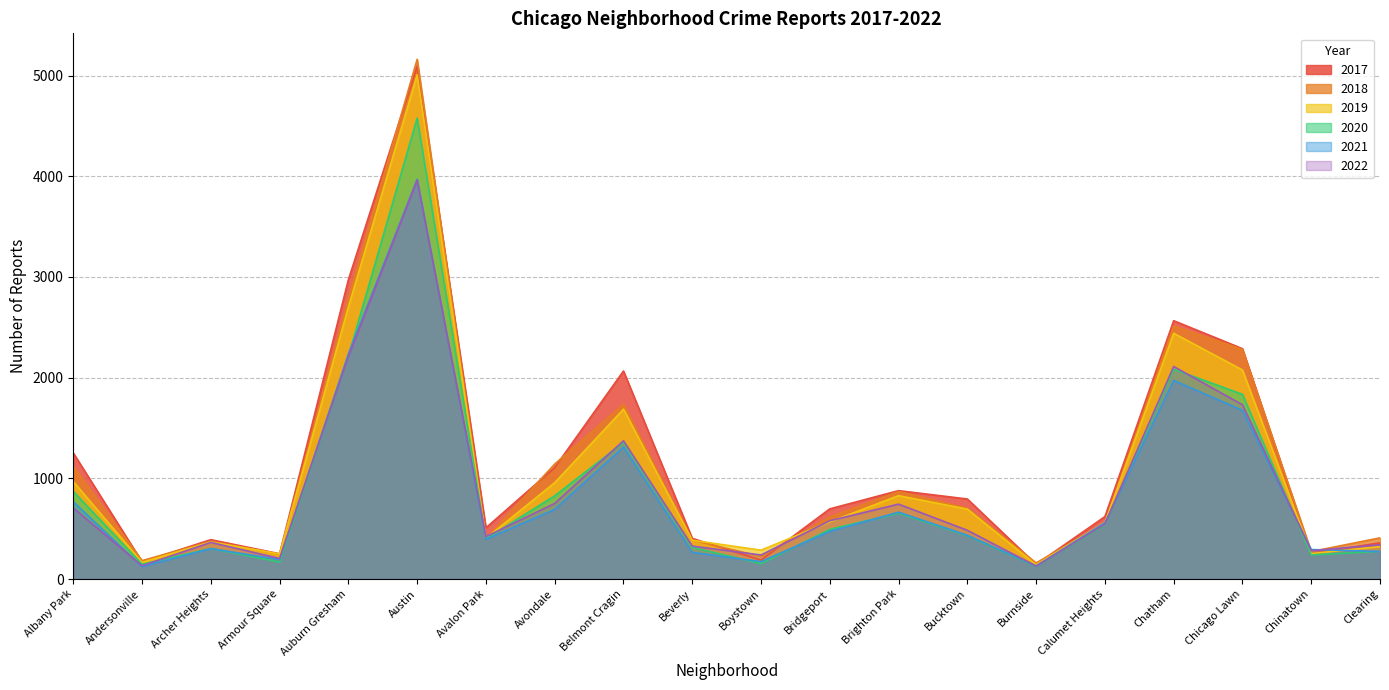

Reading left to right, what are all the values shown in this chart?

2017: 1252	171	391	251	2973	5095	509	1107	2066	404	188	697	878	795	145	620	2566	2288	253	360
2019: 968	166	368	249	2701	5008	405	957	1687	385	287	568	828	694	142	561	2441	2076	253	322
2022: 706	132	364	204	2210	3962	421	751	1373	327	239	579	744	484	129	546	2111	1731	281	341
2021: 767	123	303	193	2237	3971	395	692	1311	265	173	474	664	435	130	559	1973	1675	293	274
2020: 870	147	303	169	2213	4578	400	826	1357	315	153	493	654	431	126	538	2084	1834	239	276
2018: 1117	183	374	248	2787	5162	401	1142	1736	386	224	616	869	704	160	554	2513	2281	273	409